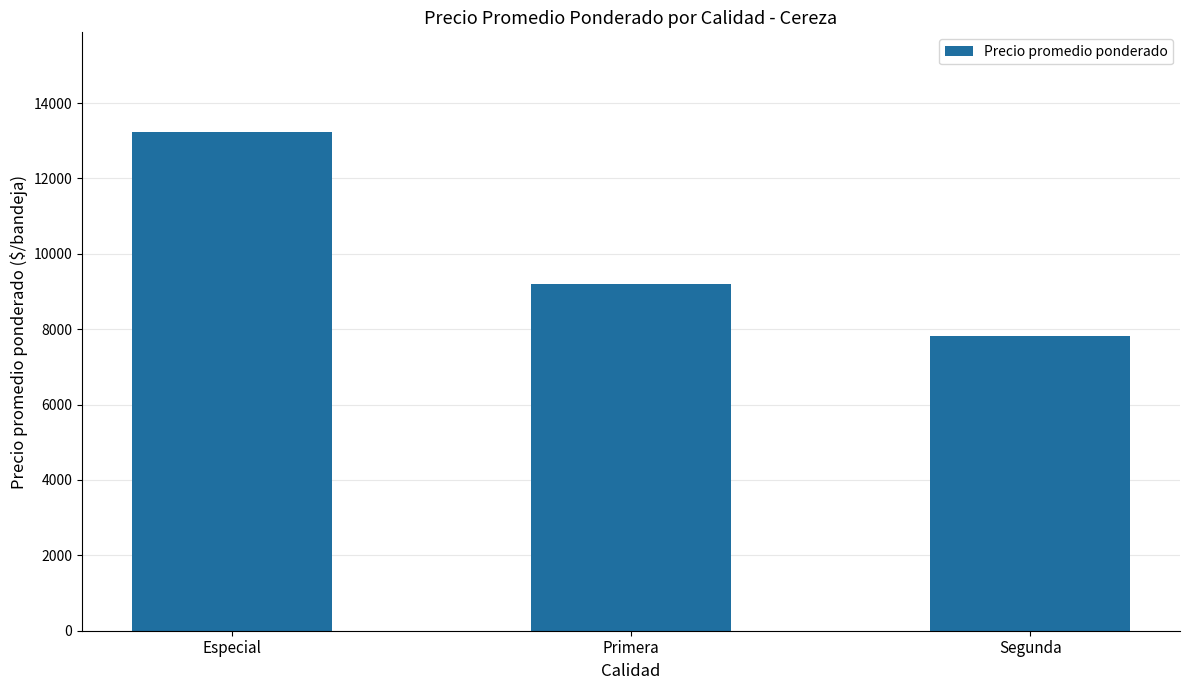

How many values are below 9206?

1